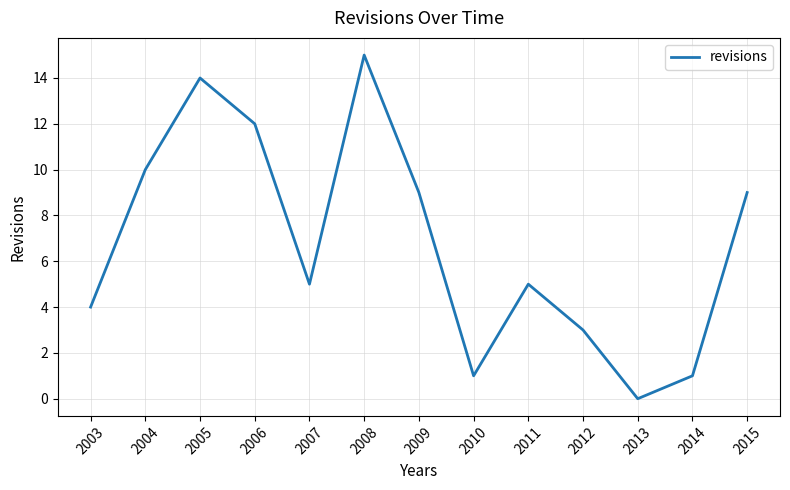

Which category has the lowest value across all series?

2013